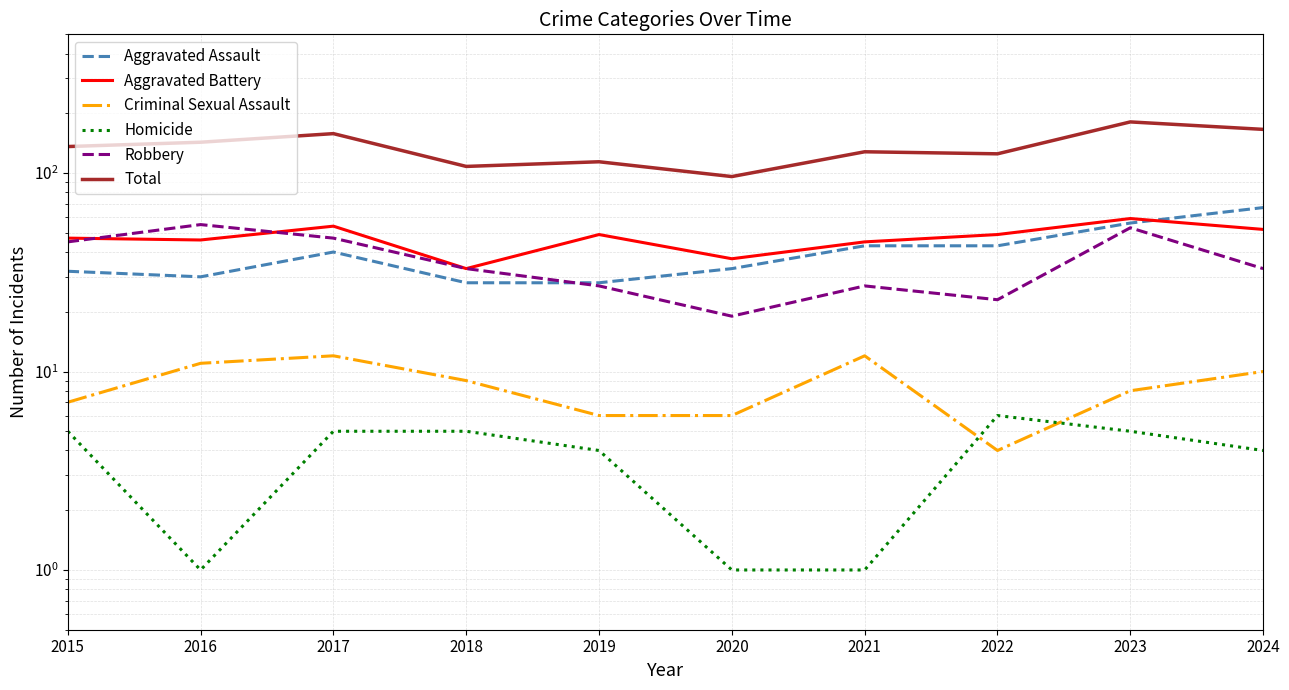

How many lines are shown in the chart?

6